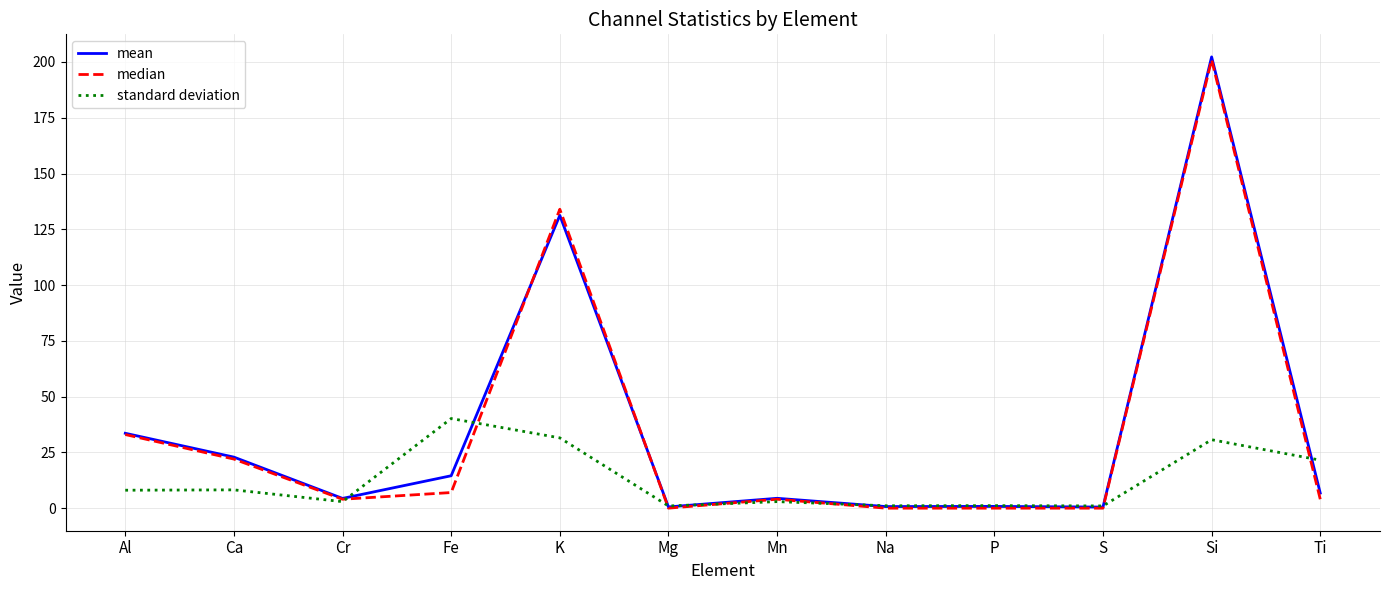

What is the difference between the maximum and minimum values in the mean series?

201.8